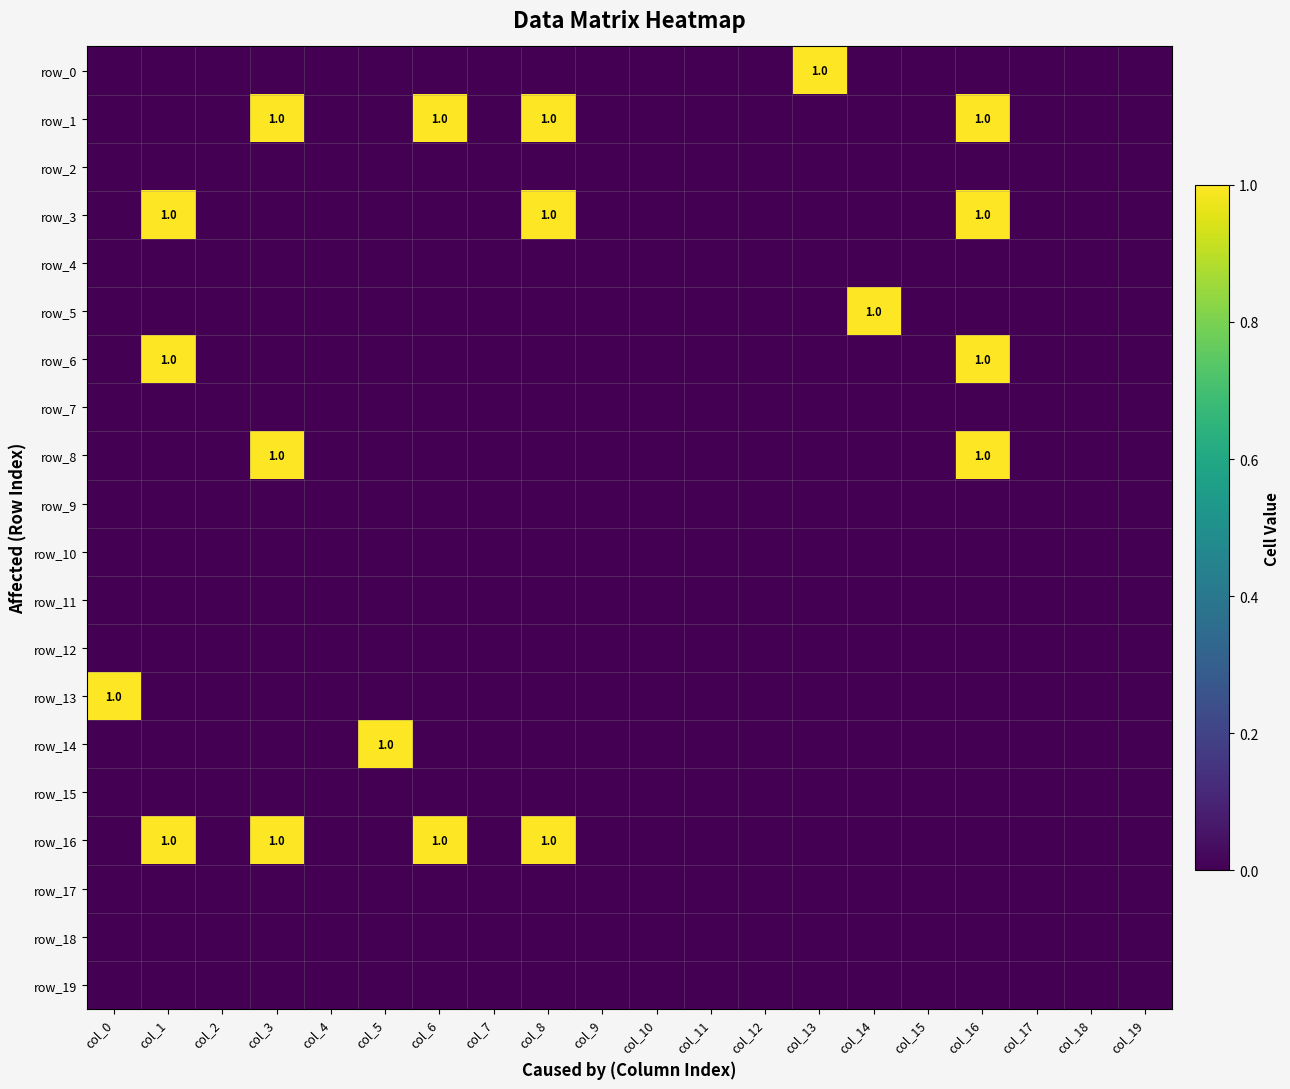

Which series has the widest spread of values?

row_0